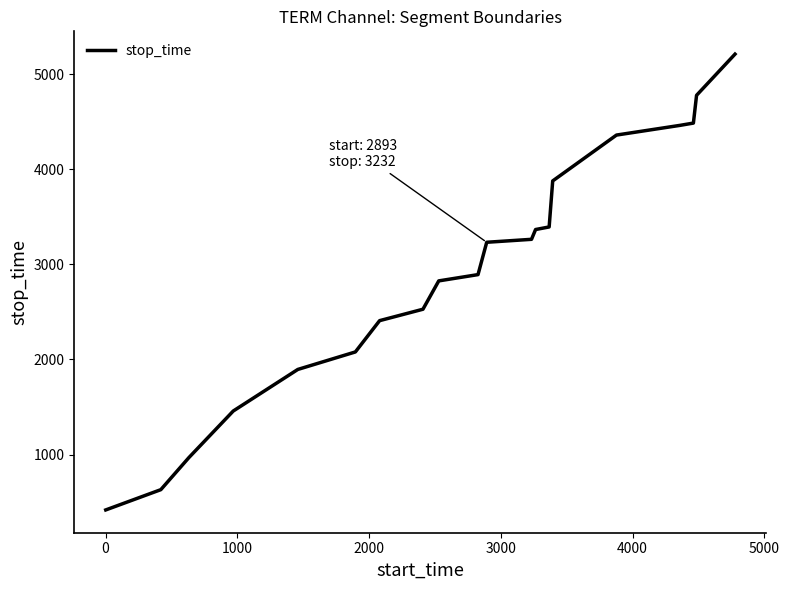

What is the greatest value displayed?

5210